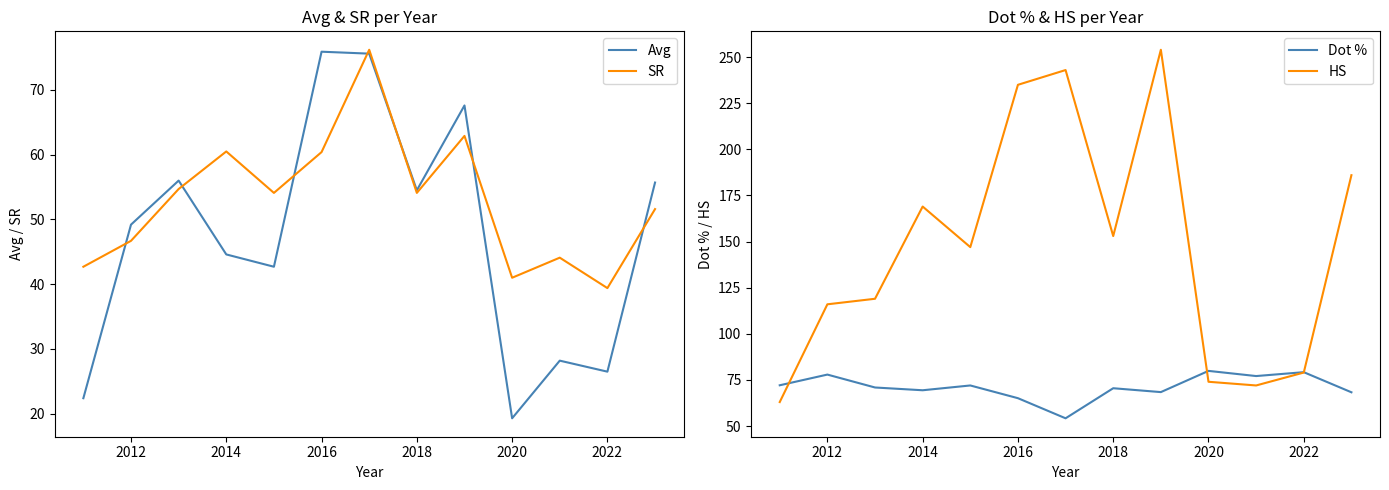

Is it true that SR equals 54.1 at 2018?

True